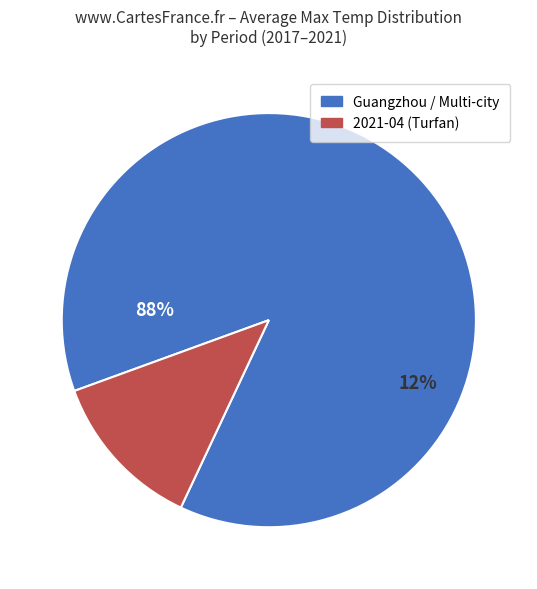

What percentage is the 2021-04 slice, to the nearest percent?

12%